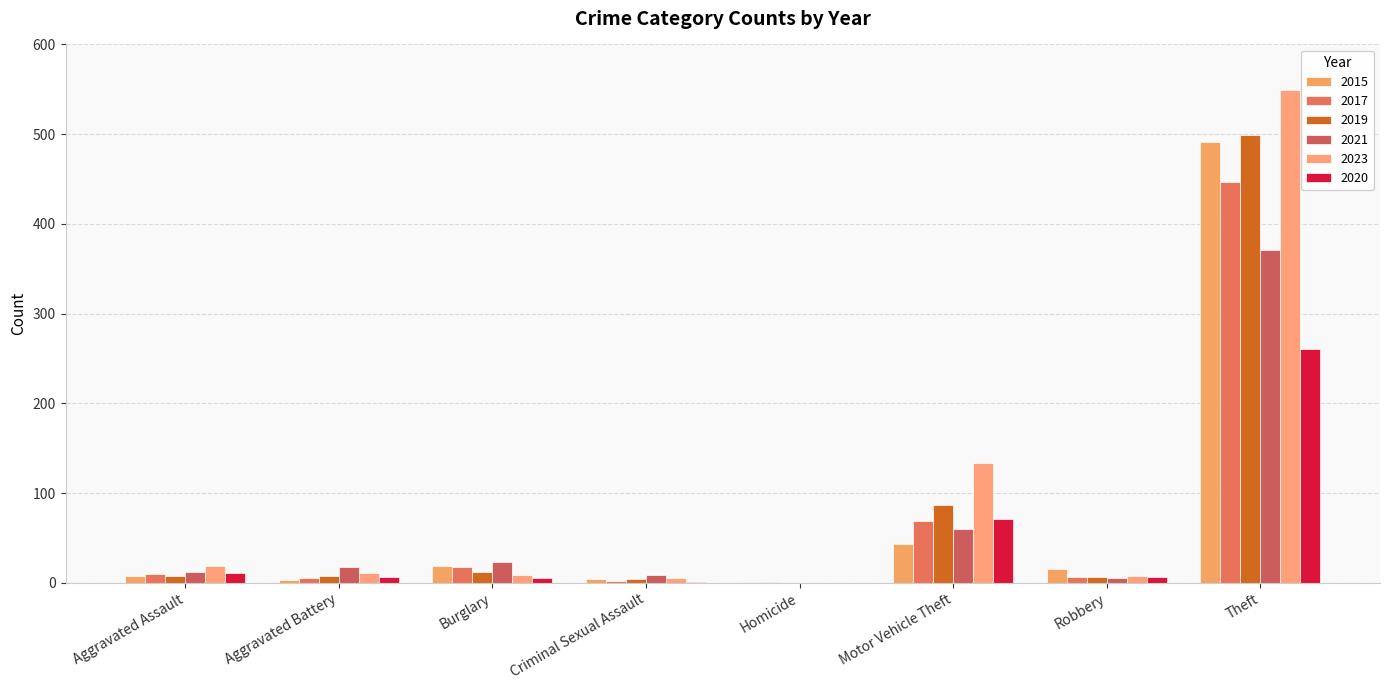

What is the value of the 2020 bar at the 8th from the left?

261